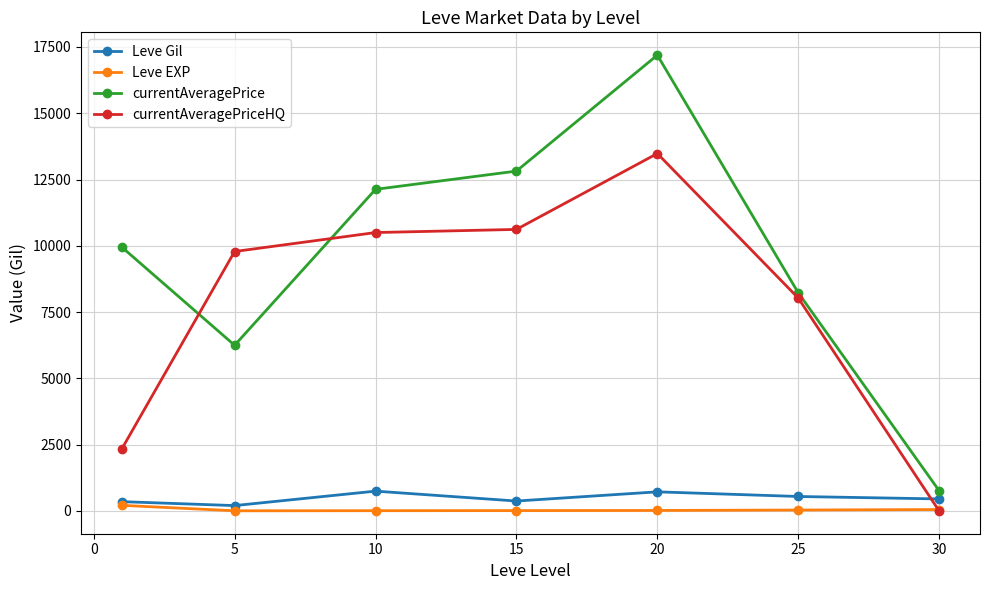

True or false: Leve EXP and currentAveragePrice intersect in this chart.

False